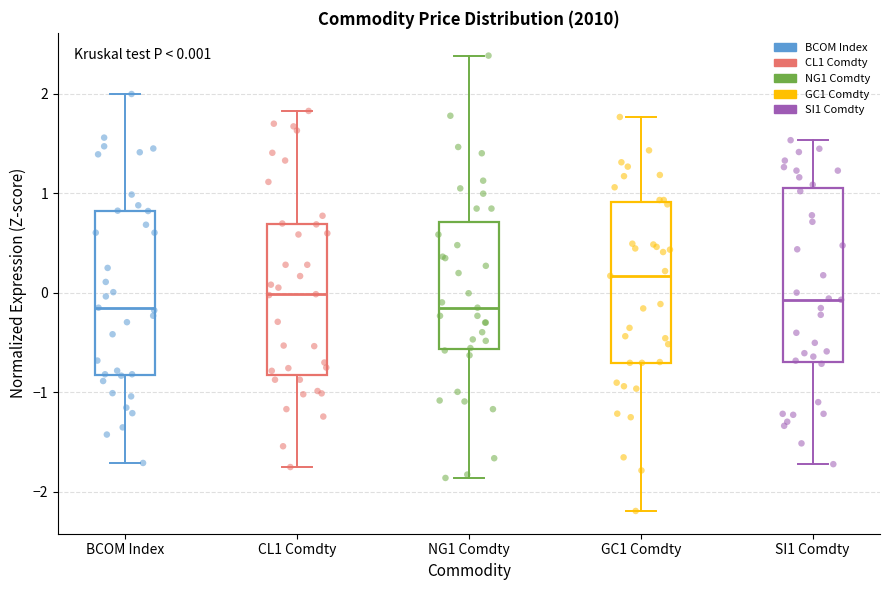

Comparing the boxes themselves (not the whiskers), which one is the tallest?

SI1 Comdty